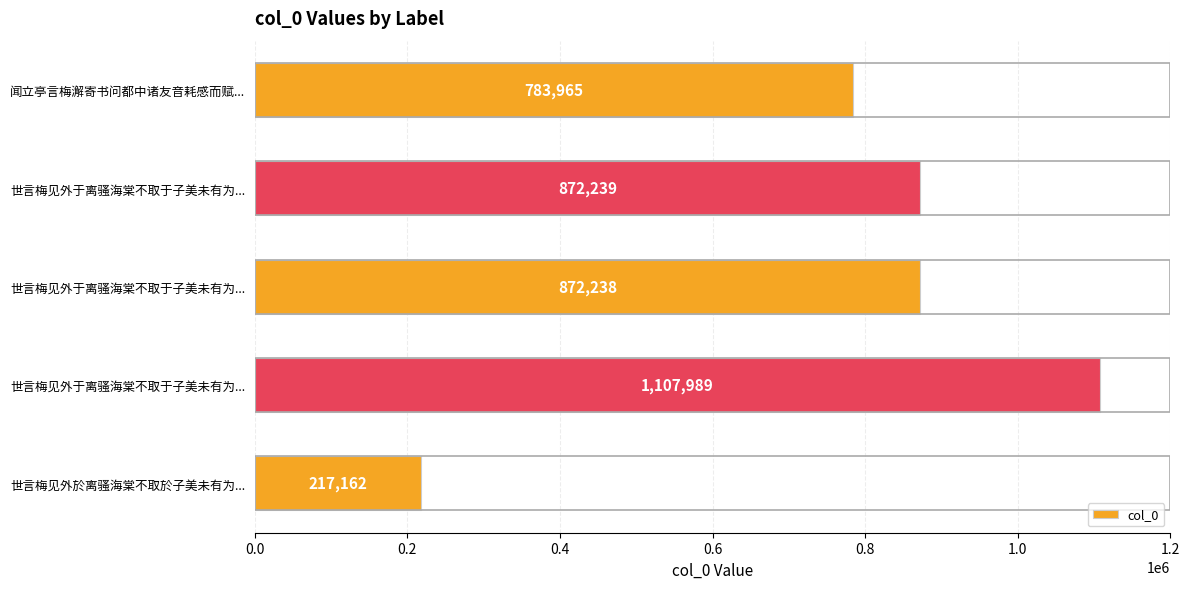

How many distinct data groups are displayed?

1